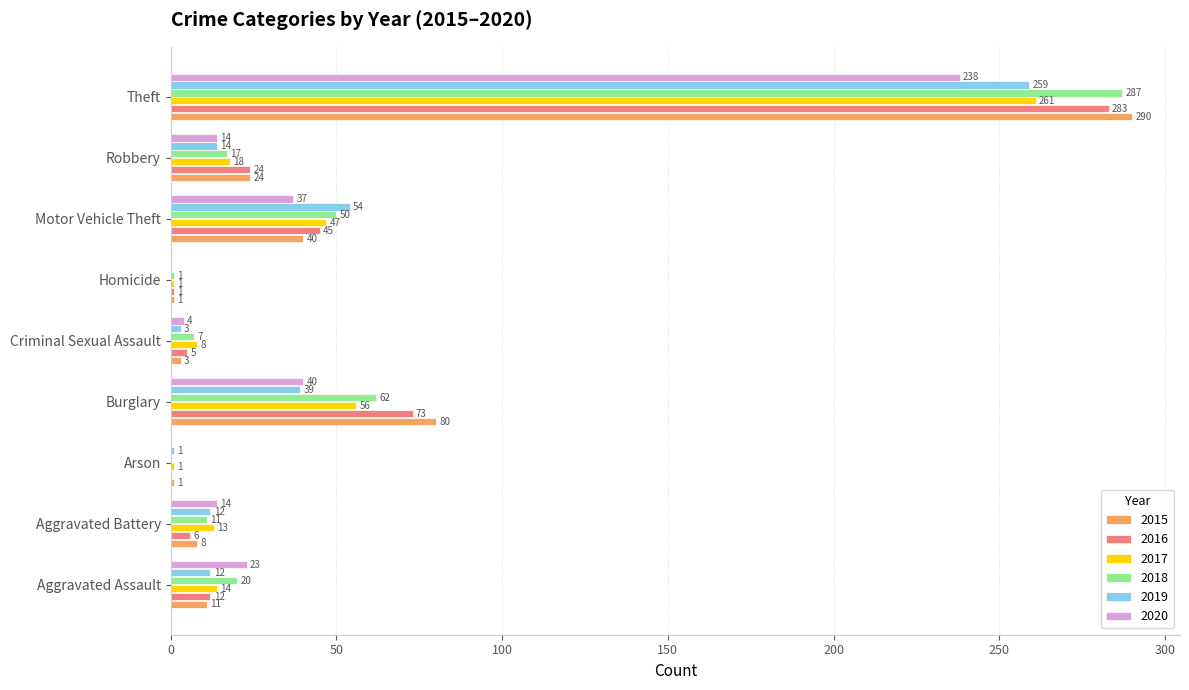

The 2020 series shows 0 at Arson. True or false?

True